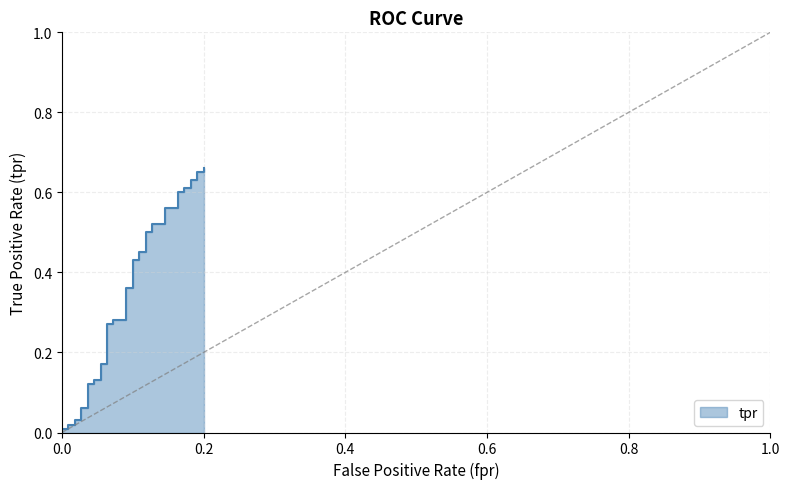

What is the label of the 30th point from the left?

0.14545454545454545